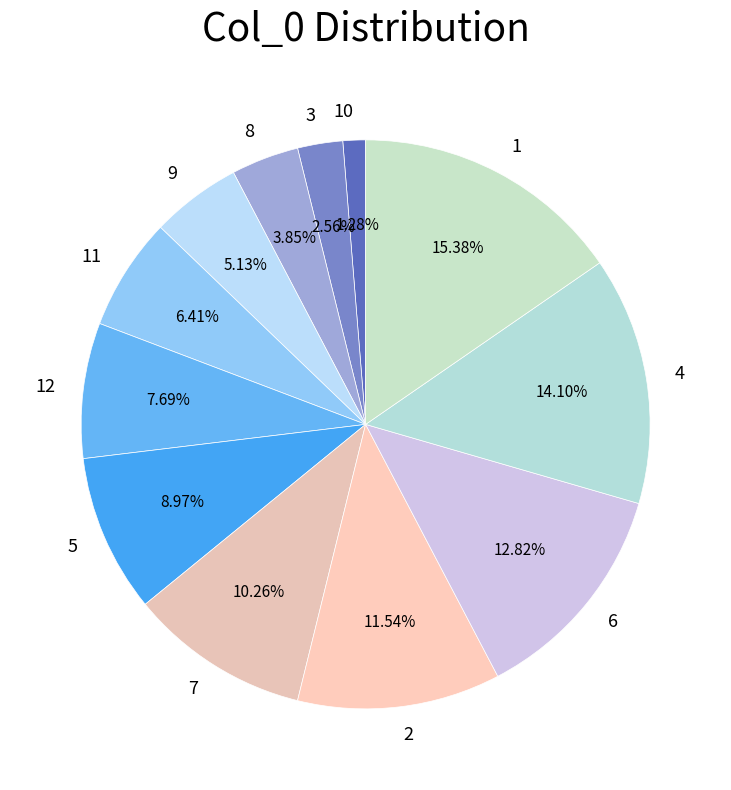

Which has a higher value, 2 or 4?

4